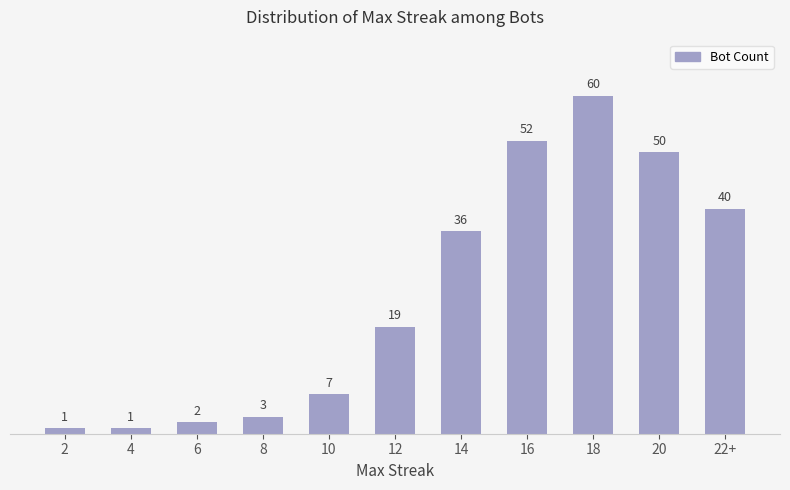

What is the change in value from 12 to 14?

+17